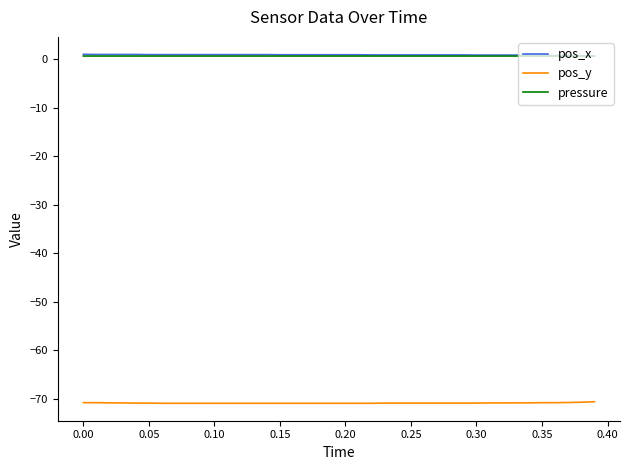

True or false: pos_y and pos_x intersect in this chart.

False